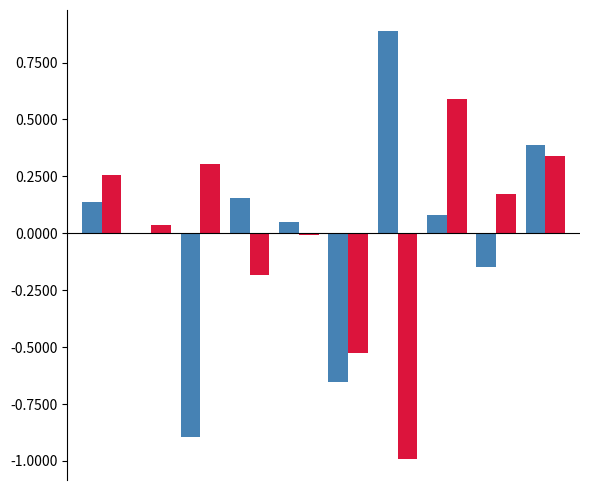

What is the greatest value displayed?

0.9